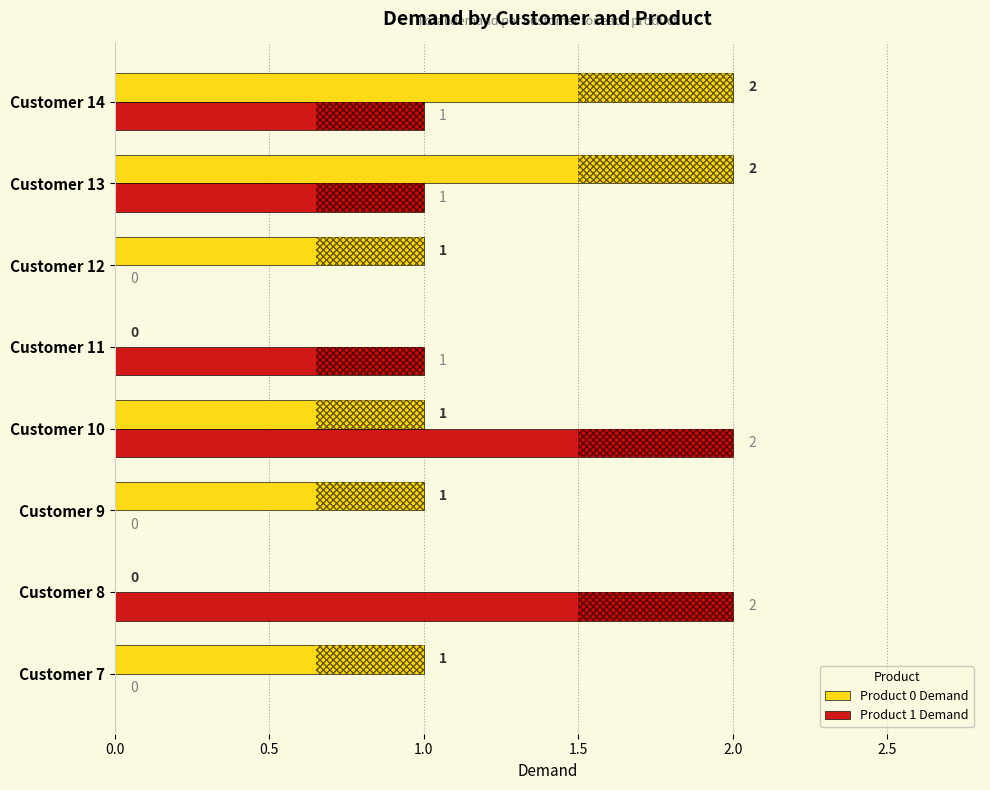

True or false: Product 0 Demand has a value of 1 at Customer 7.

True